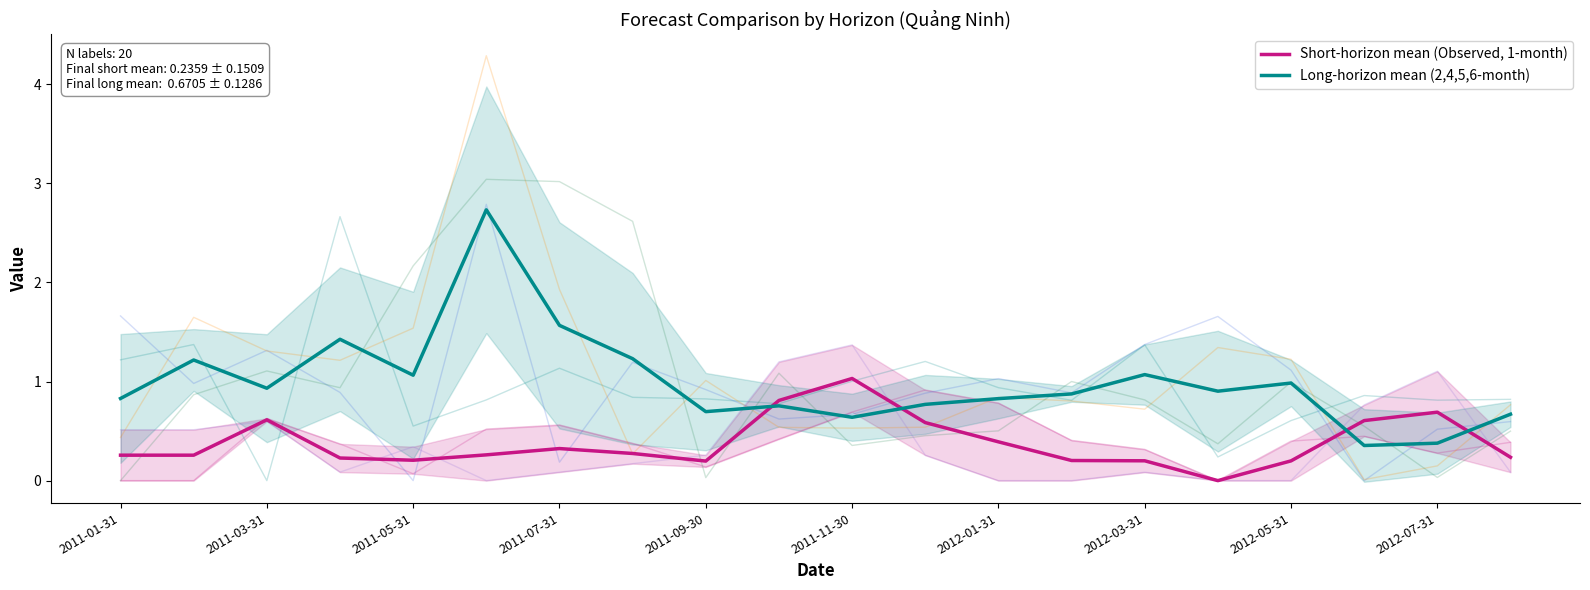

How many categories are shown in the chart?

20